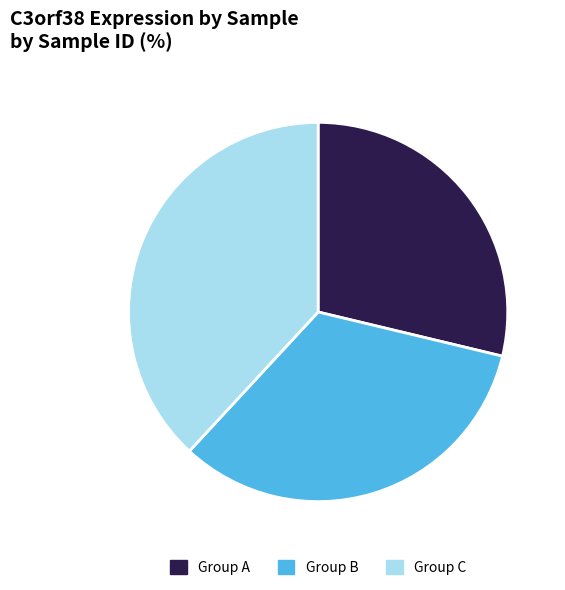

Does any single category account for the majority?

No